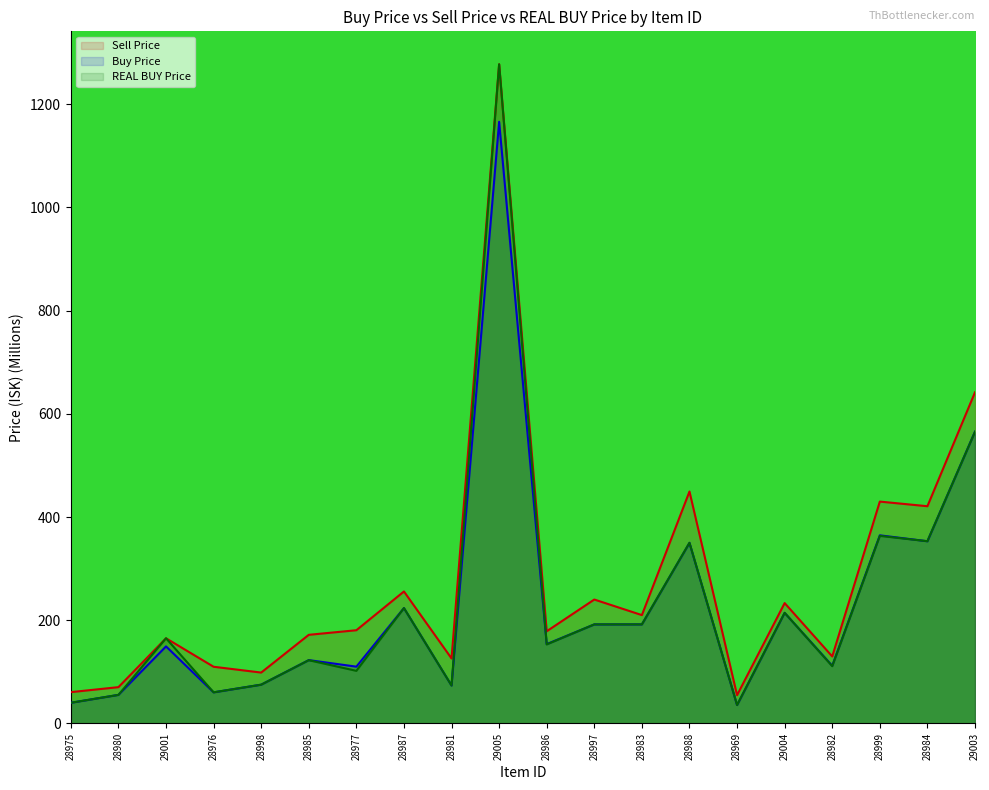

The Sell Price series shows 1916.2 at 29005. True or false?

False